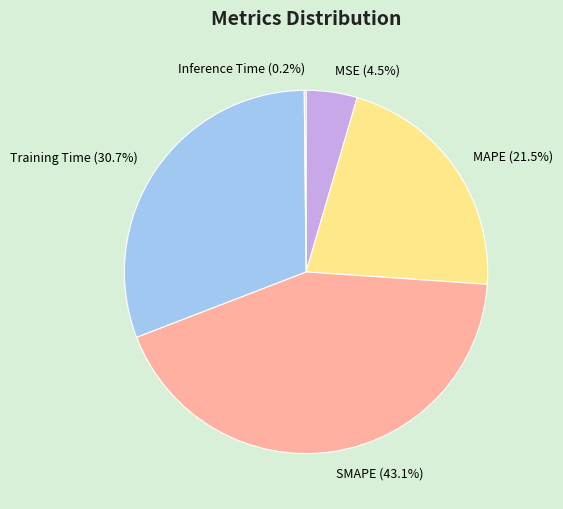

To the nearest percent, what is the average slice percentage?

20%